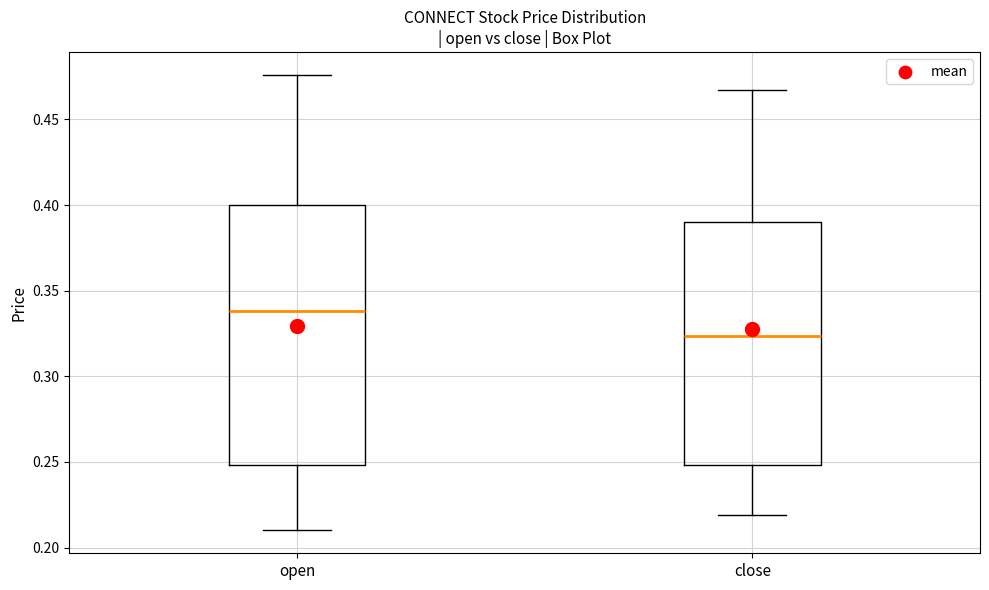

Reading left to right, transcribe this box plot: for each box, give where its median line is, the range the box spans, and where its two whiskers end, as read against the y-axis. The values are not printed on the chart, so give them approximately, as read against the axis.

open: median 0.340, box 0.250 to 0.400, whiskers 0.210 to 0.475
close: median 0.325, box 0.250 to 0.390, whiskers 0.220 to 0.465